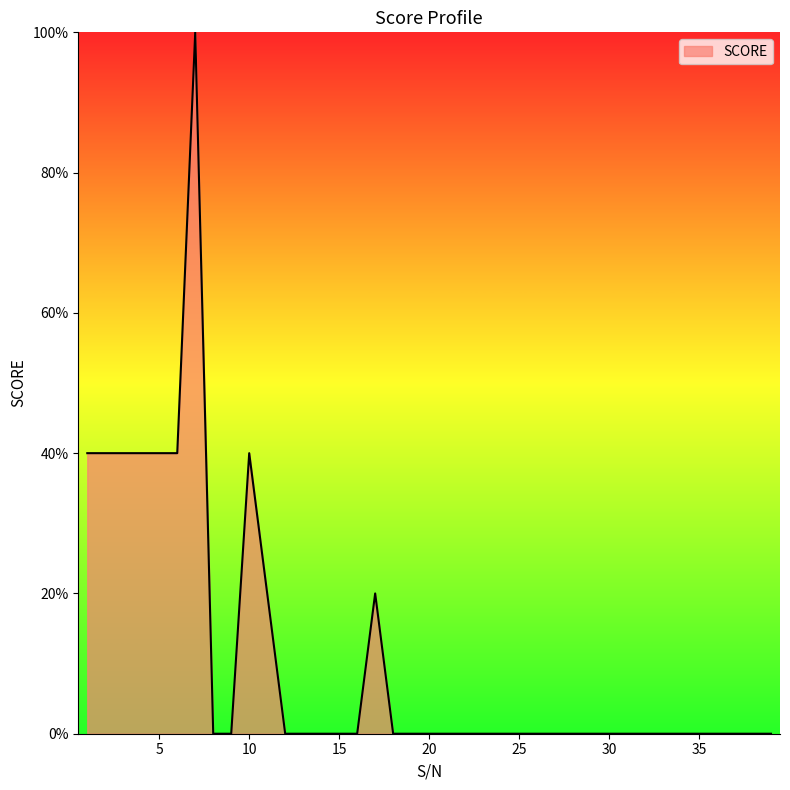

What is the difference between the maximum and minimum values?

100